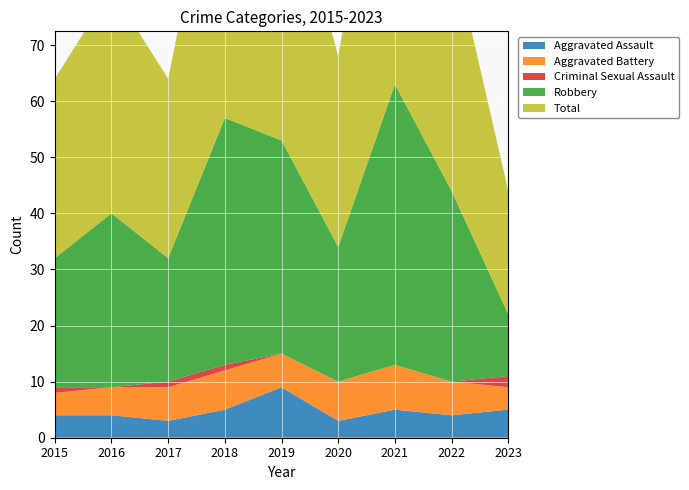

What is the sum of the Aggravated Battery values at 2015 and 2017?

10